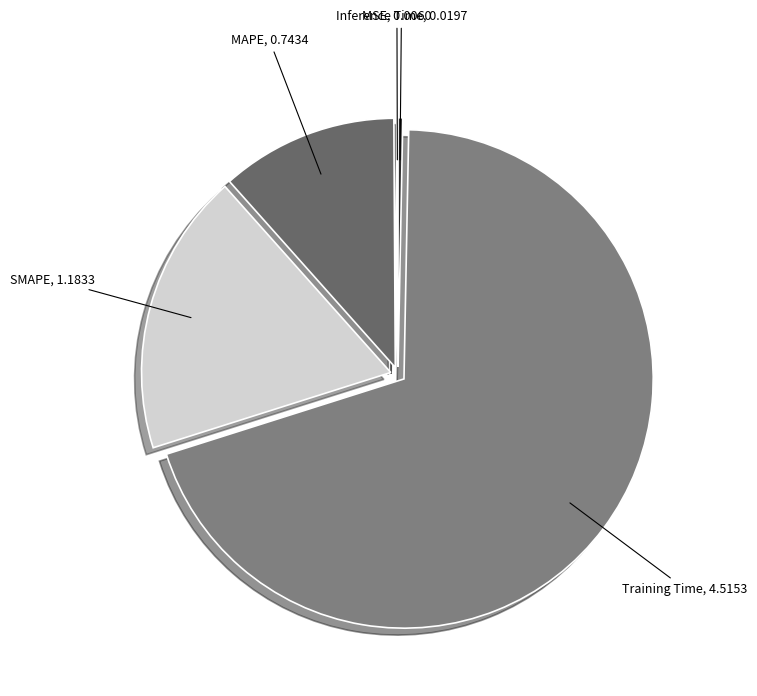

Does Training Time, 4.5153 account for over 50% of the chart?

Yes